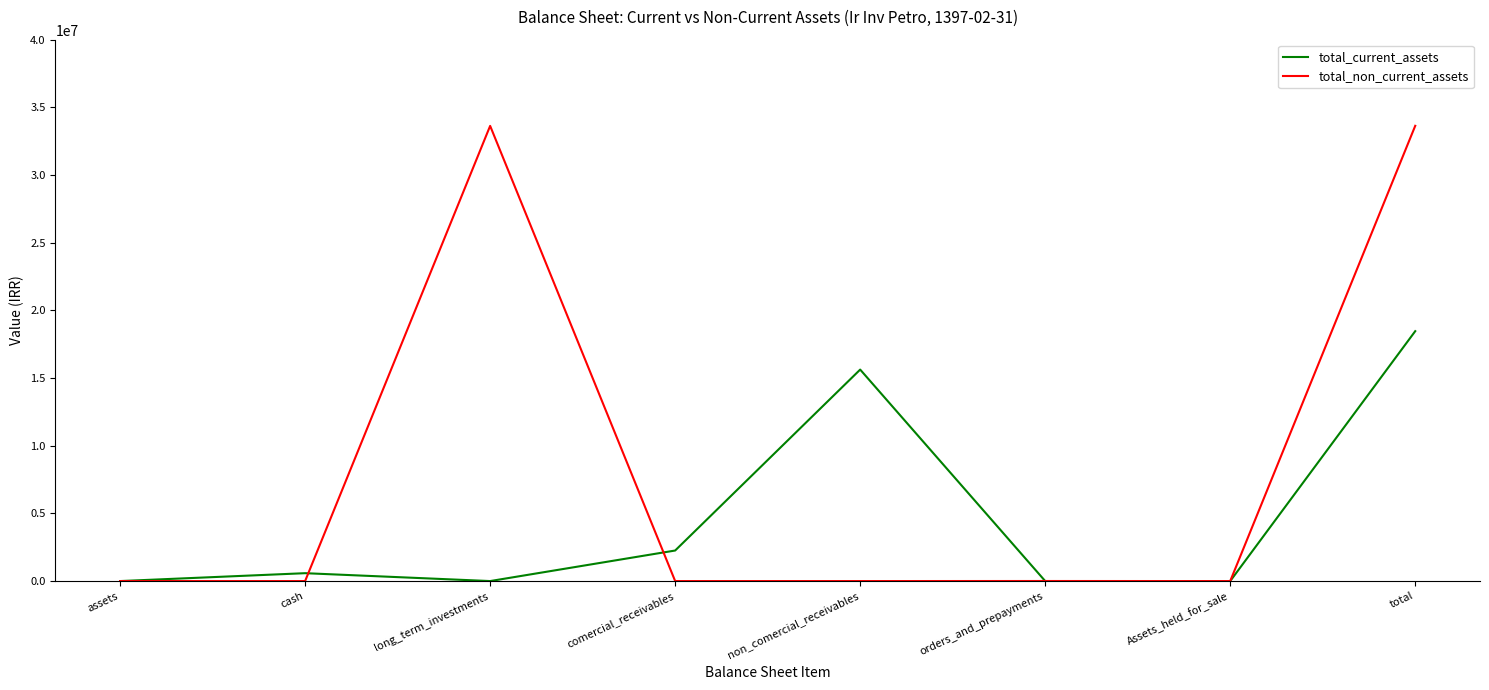

Rank the series by their average value, from highest to lowest.

total_non_current_assets, total_current_assets